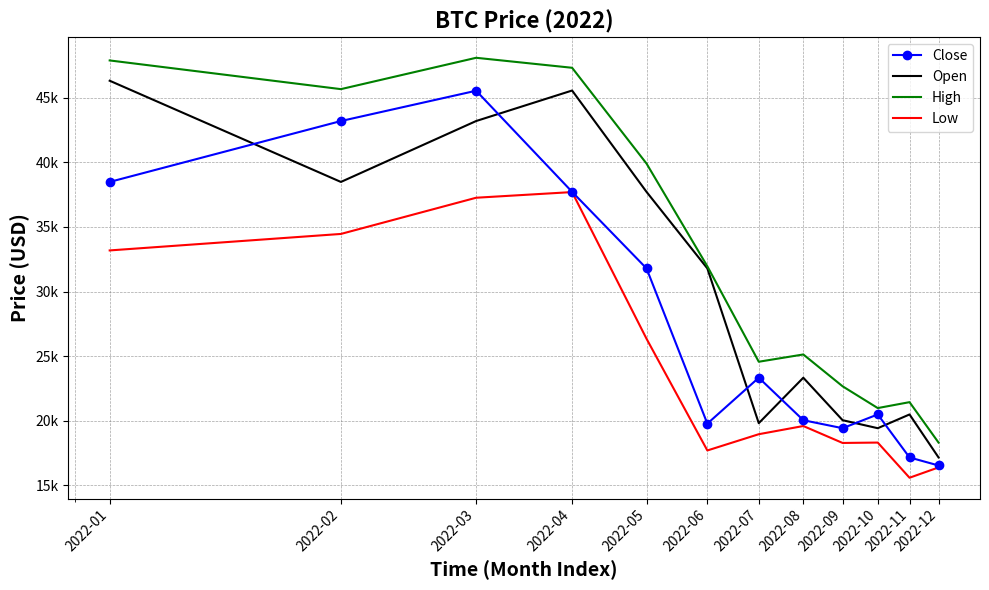

List the series in order of their overall mean, highest first.

High, Open, Close, Low